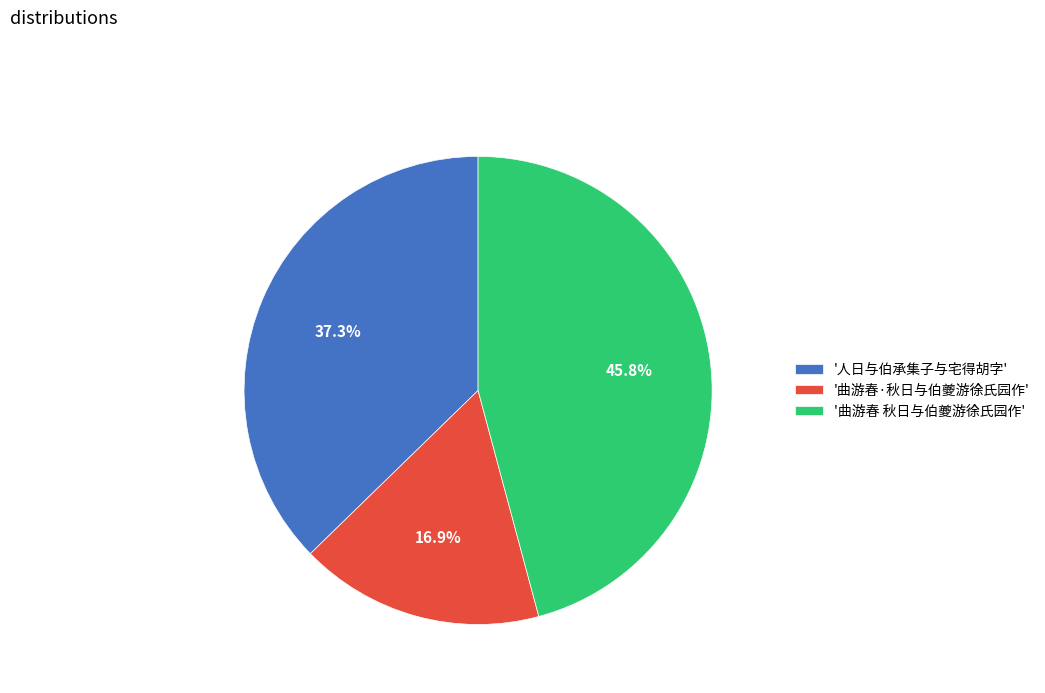

Is '曲游春 秋日与伯夔游徐氏园作' the majority of the pie?

No